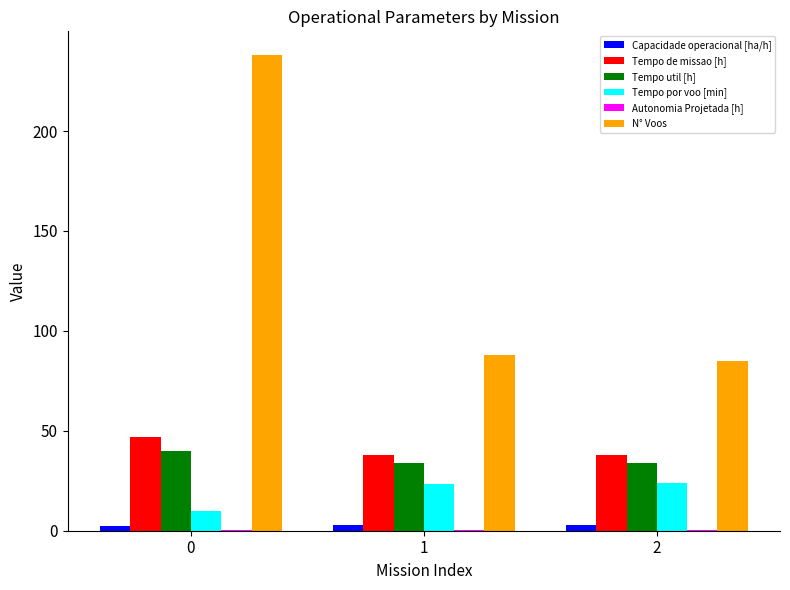

The value of Tempo de missao [h] at 0 is 46.8. True or false?

True